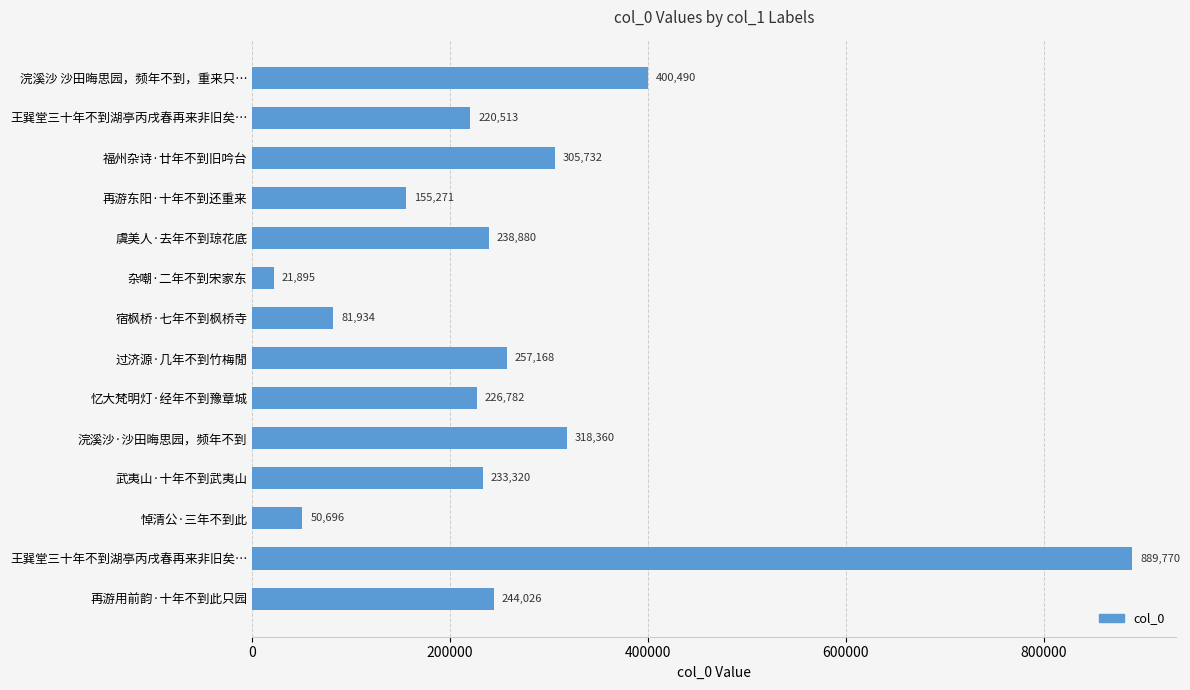

How many bars are there in total?

14